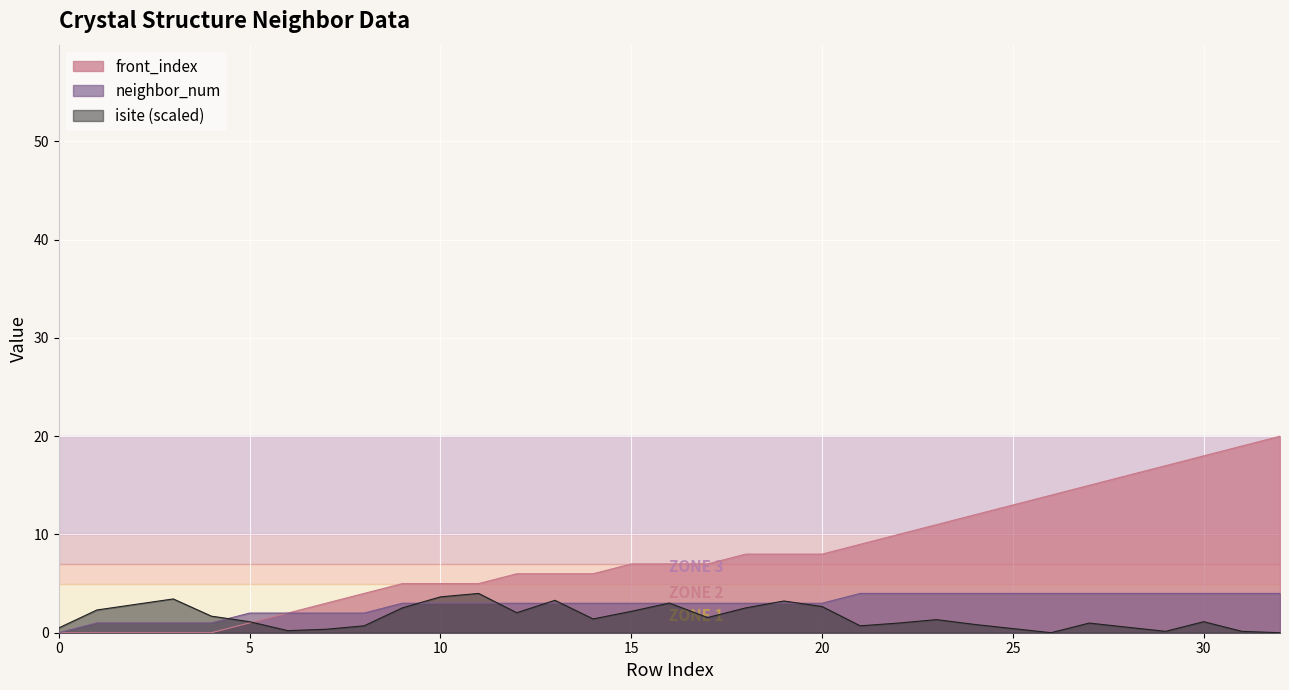

What is the greatest value displayed?

20.0